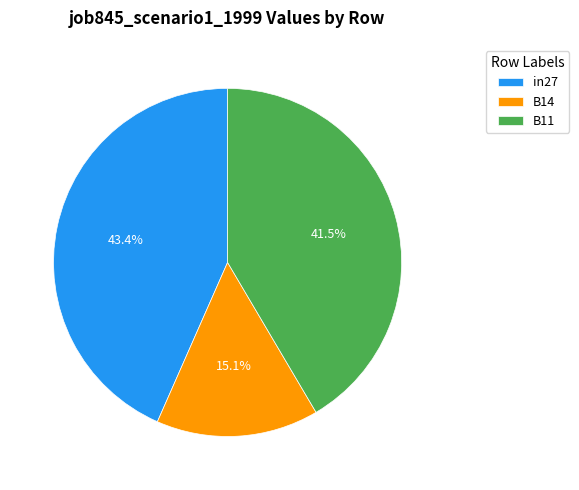

Between in27 and B14, which is larger?

in27